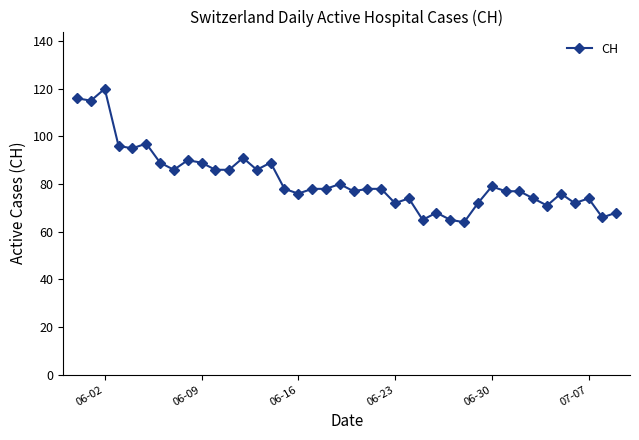

What is the average value?

82